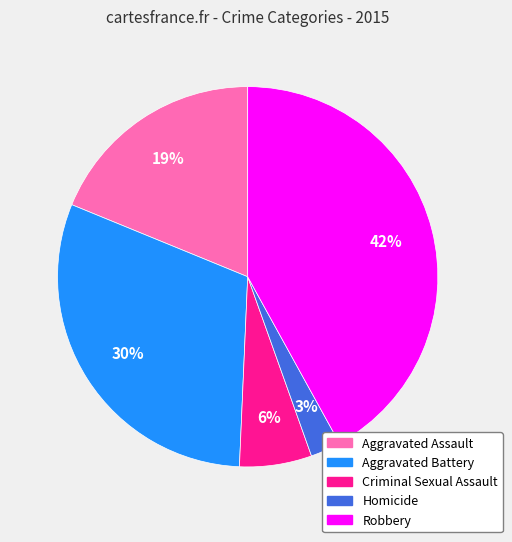

Is there any slice that represents more than half of the pie?

No